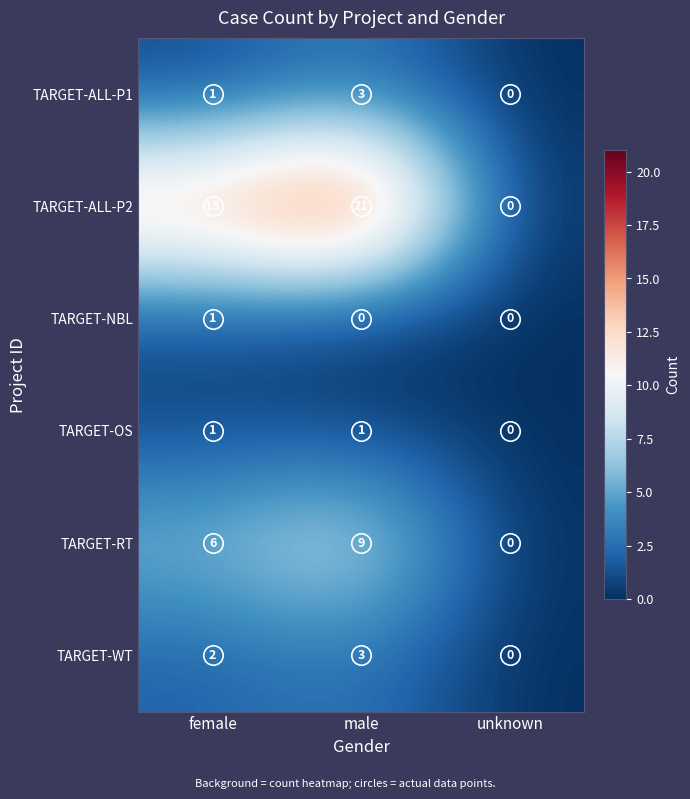

What is the sum of all TARGET-RT values?

15